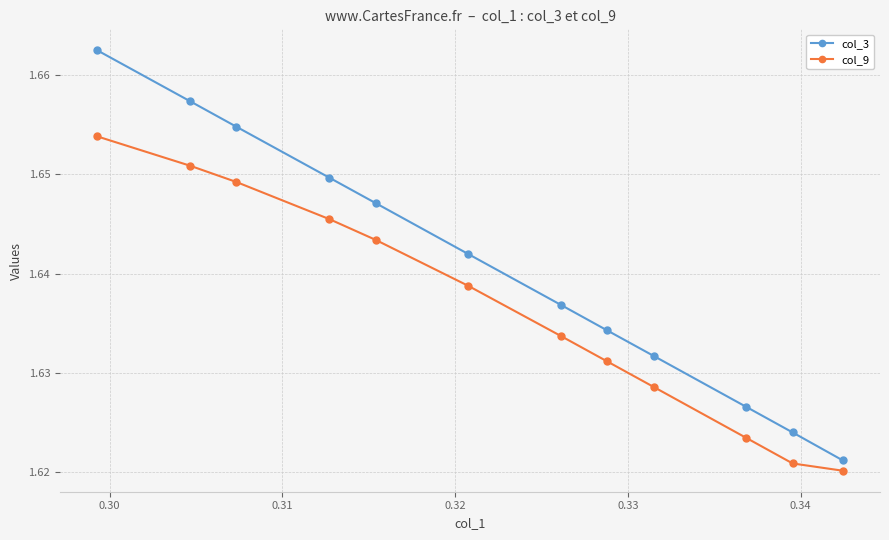

What are all the series names shown in the legend?

col_3, col_9